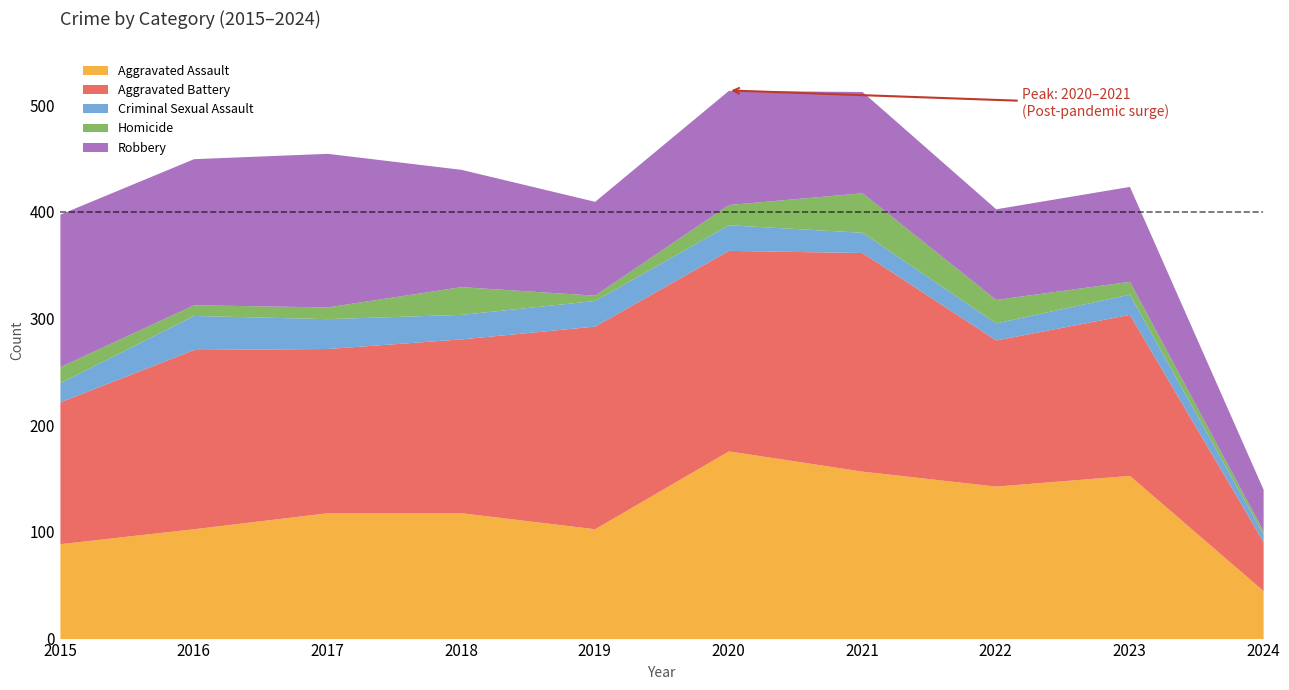

What is the difference between the second highest and second lowest values in the Homicide series?

21